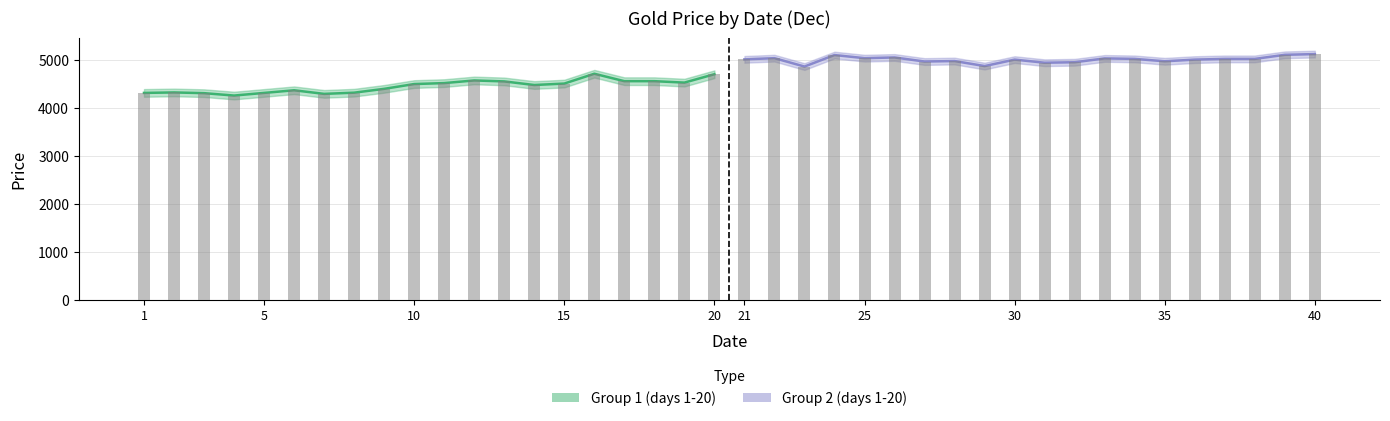

Does the chart contain stacked bars?

No